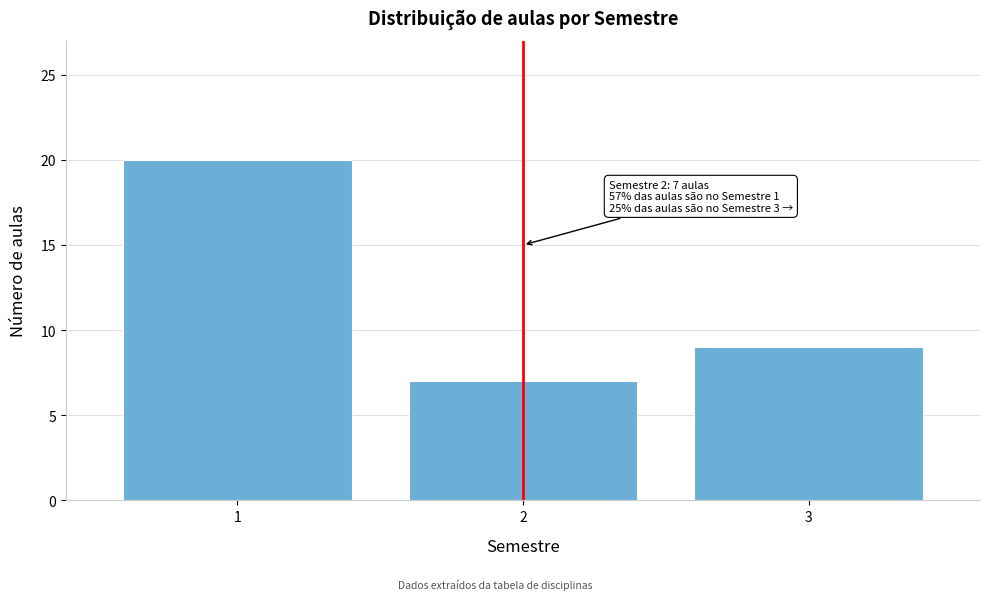

Reading left to right, what are all the values shown in this chart?

20	7	9